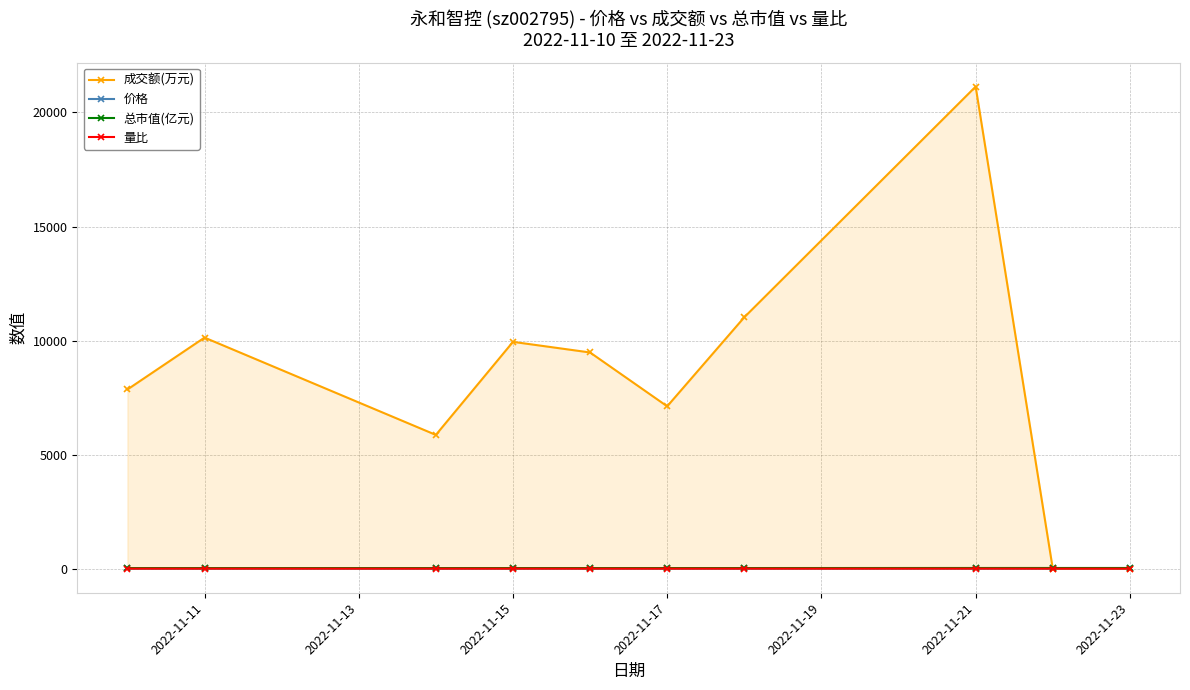

How many data points in 成交额(万元) are less than 9477?

5